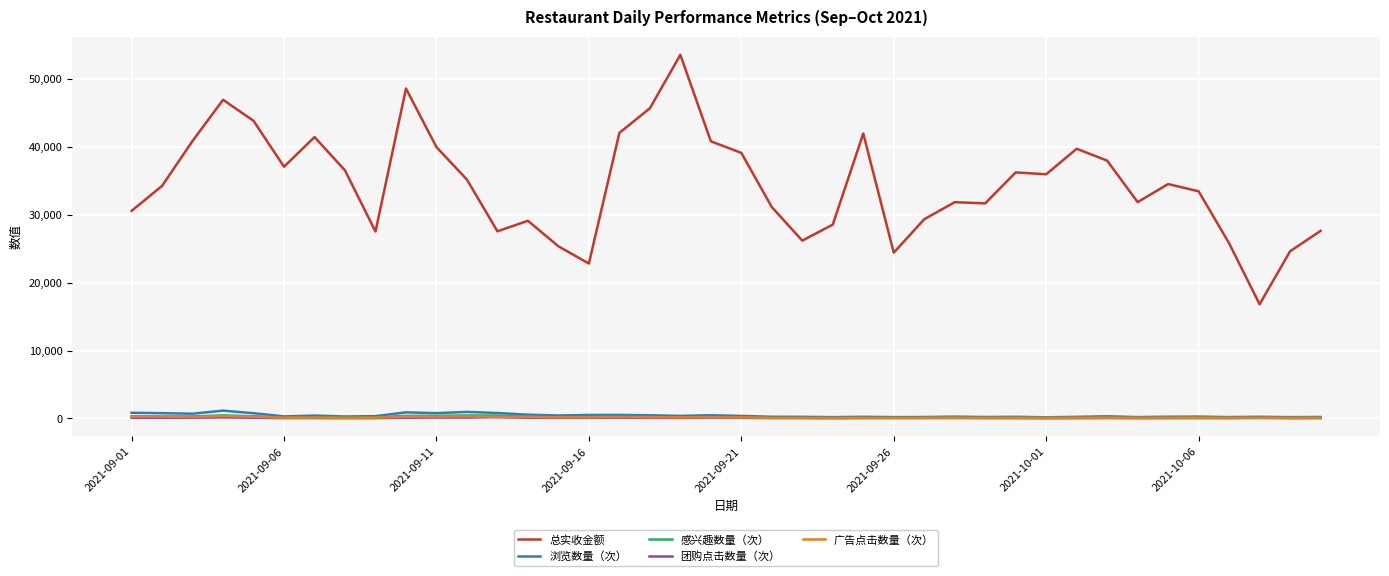

Which series has the largest total across all categories?

总实收金额